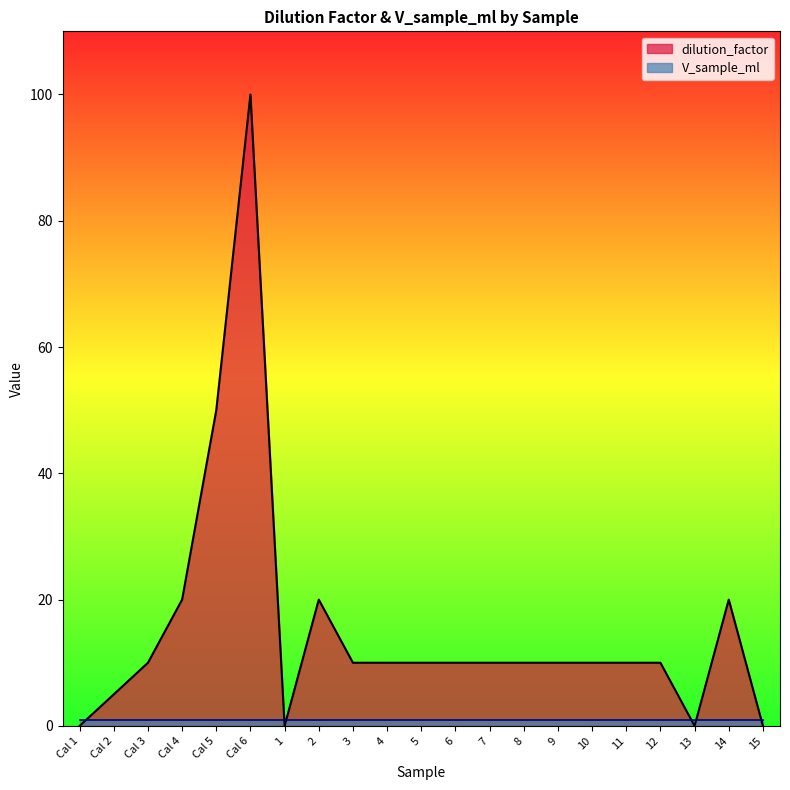

The chart shows a value of 0 at 1. True or false?

True